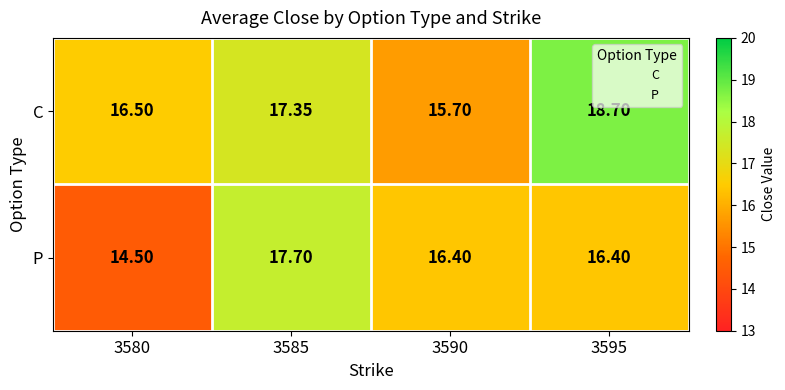

Which series has the largest total across all categories?

C